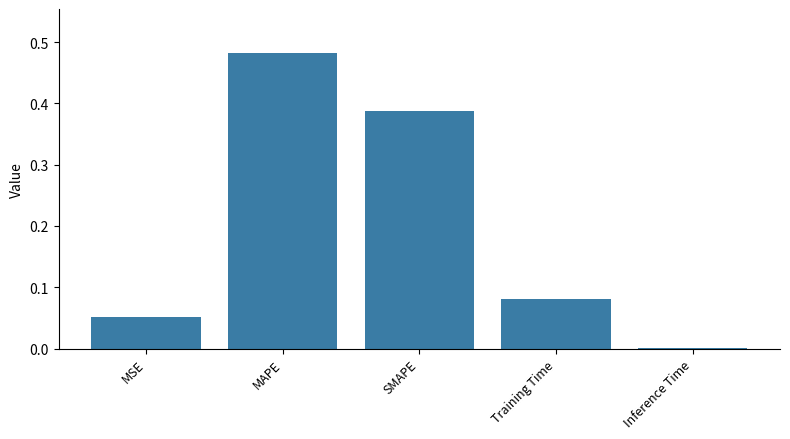

Are the bars horizontal?

No